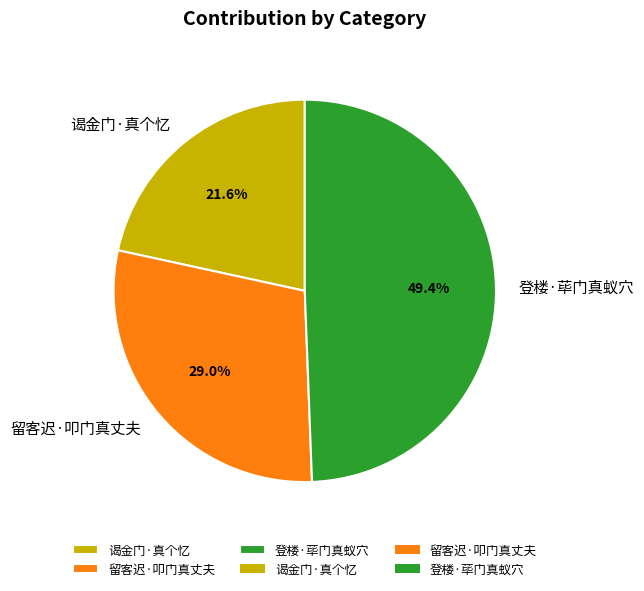

To the nearest percent, what portion does 留客迟·叩门真丈夫 represent?

29%